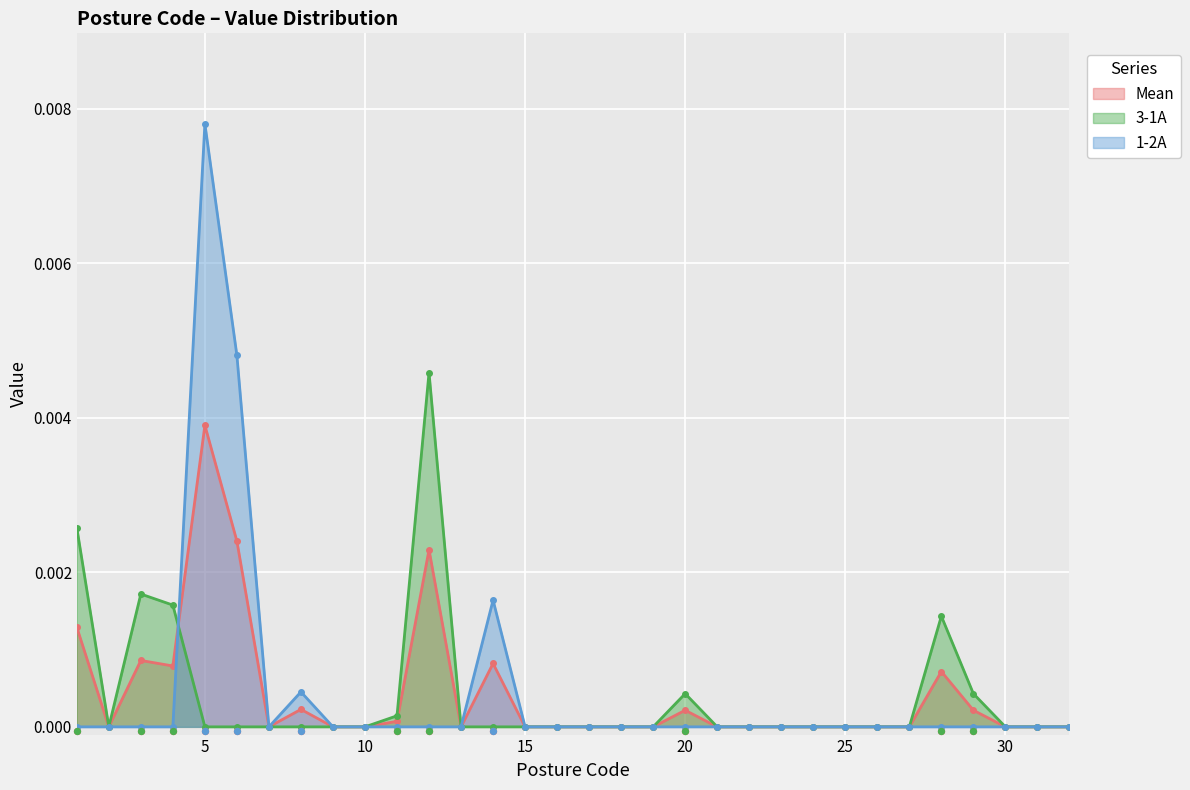

At how many categories does at least one series exceed 0?

12